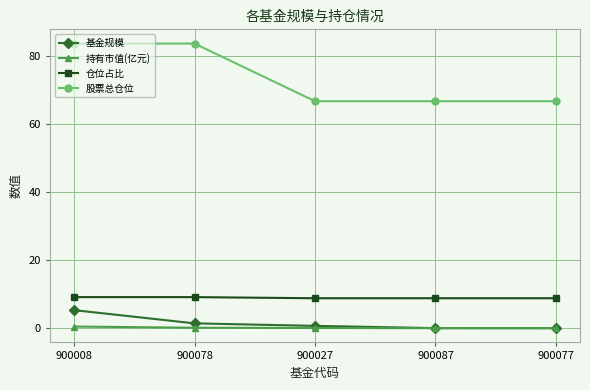

What is the spread (max minus min) of values at 900077?

66.8